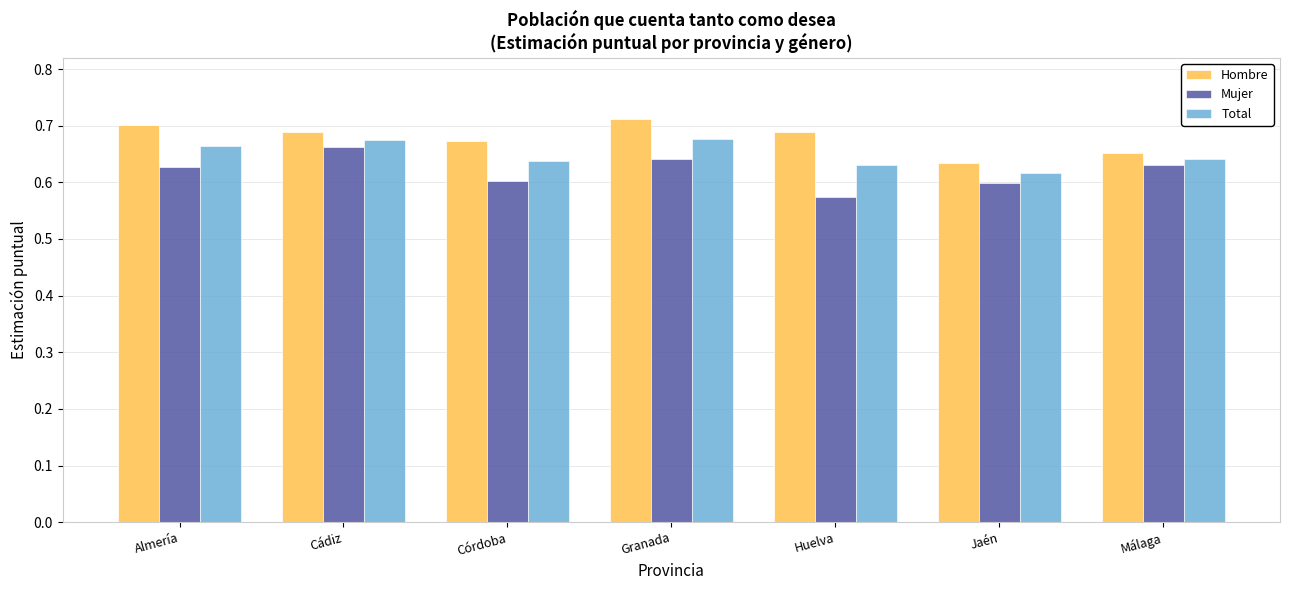

At which label is Hombre closest to 0?

Jaén